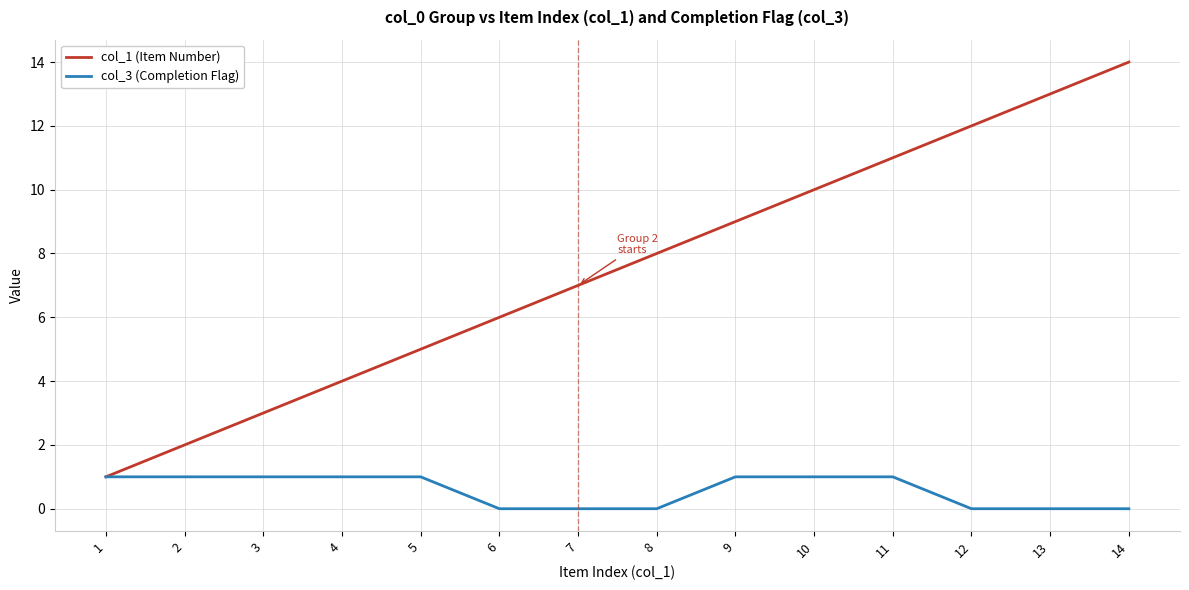

What is the greatest value displayed?

14